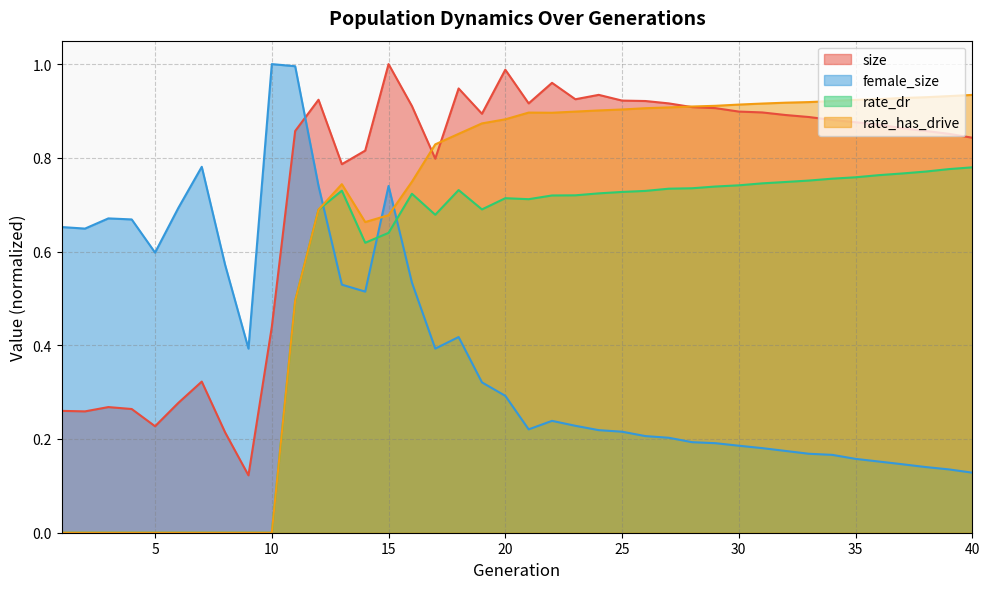

What is the spread (max minus min) of values at 1?

0.7